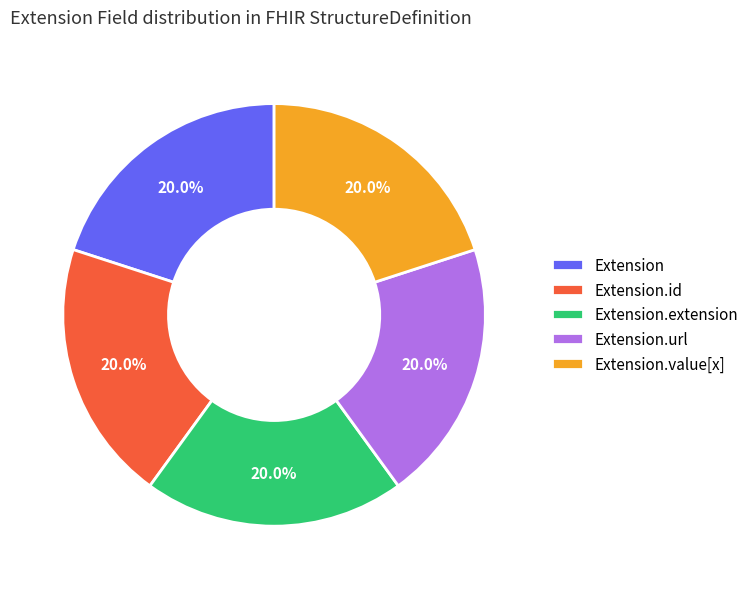

Count the number of slices in the pie.

5